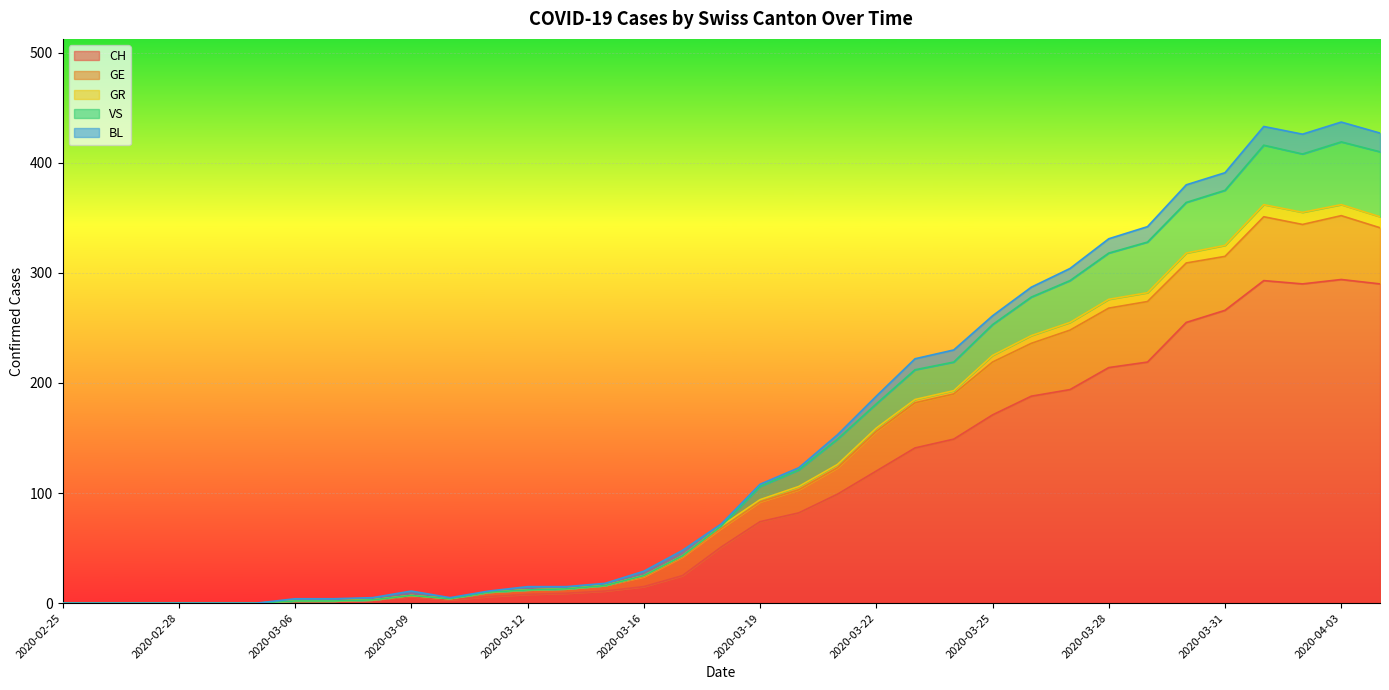

What is the maximum value for CH?

294